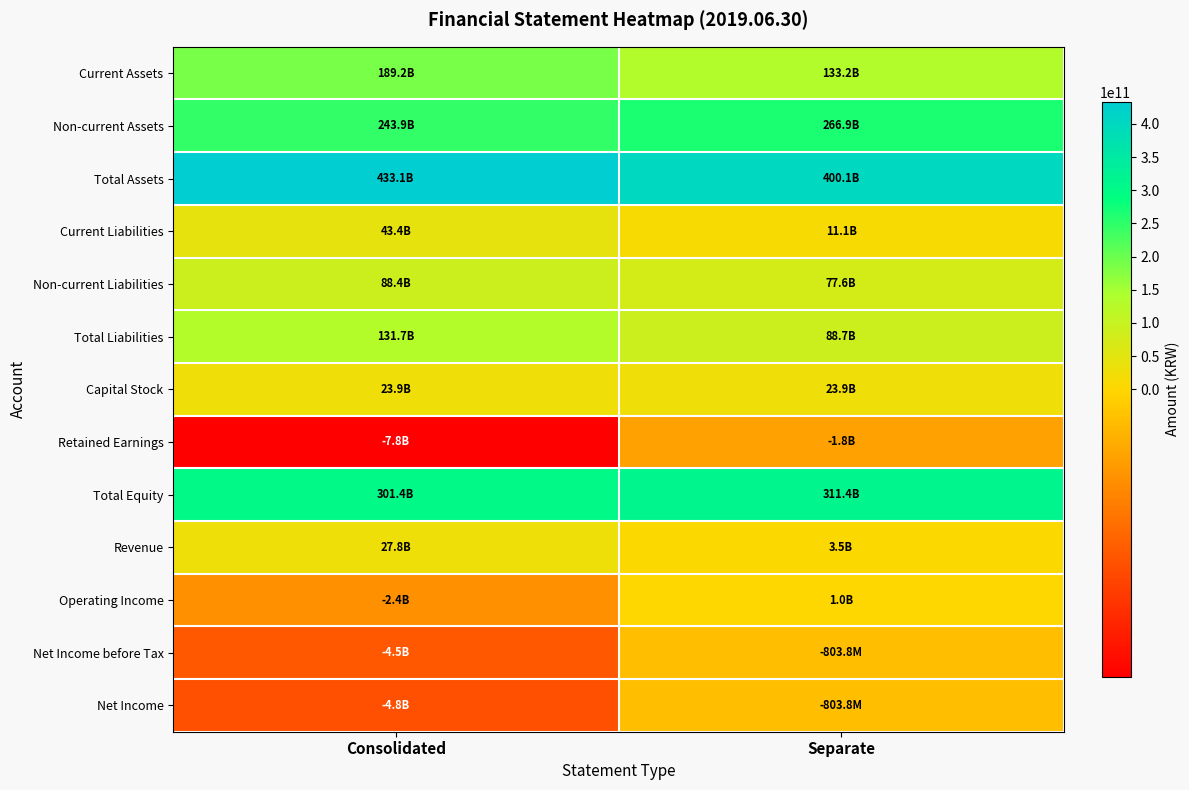

At how many categories does at least one series exceed 344574054951?

2